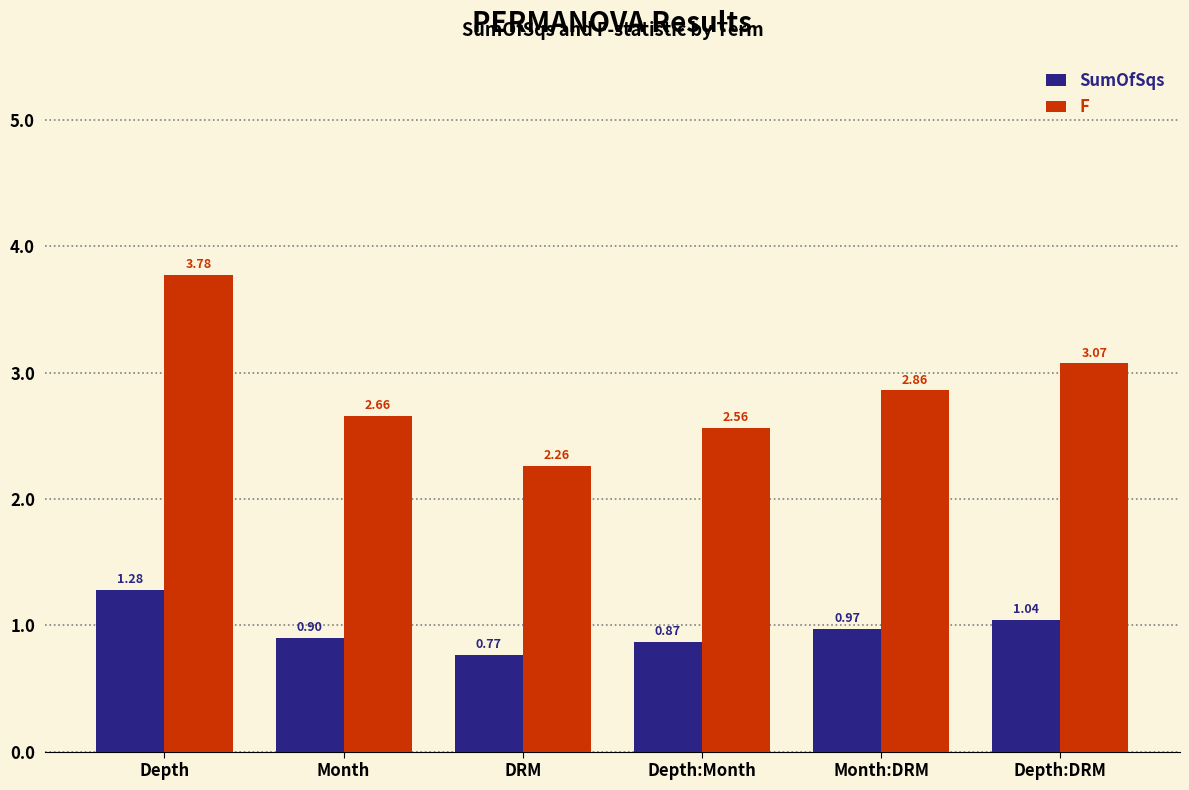

At which category does the chart reach its minimum across all series?

DRM